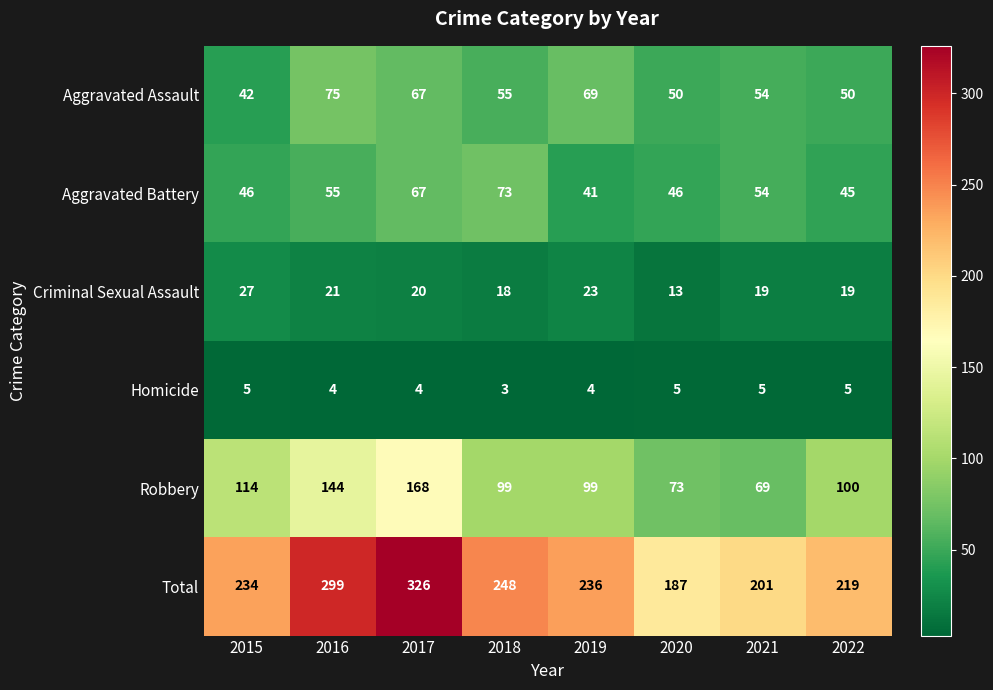

What is the maximum value shown in the chart?

326